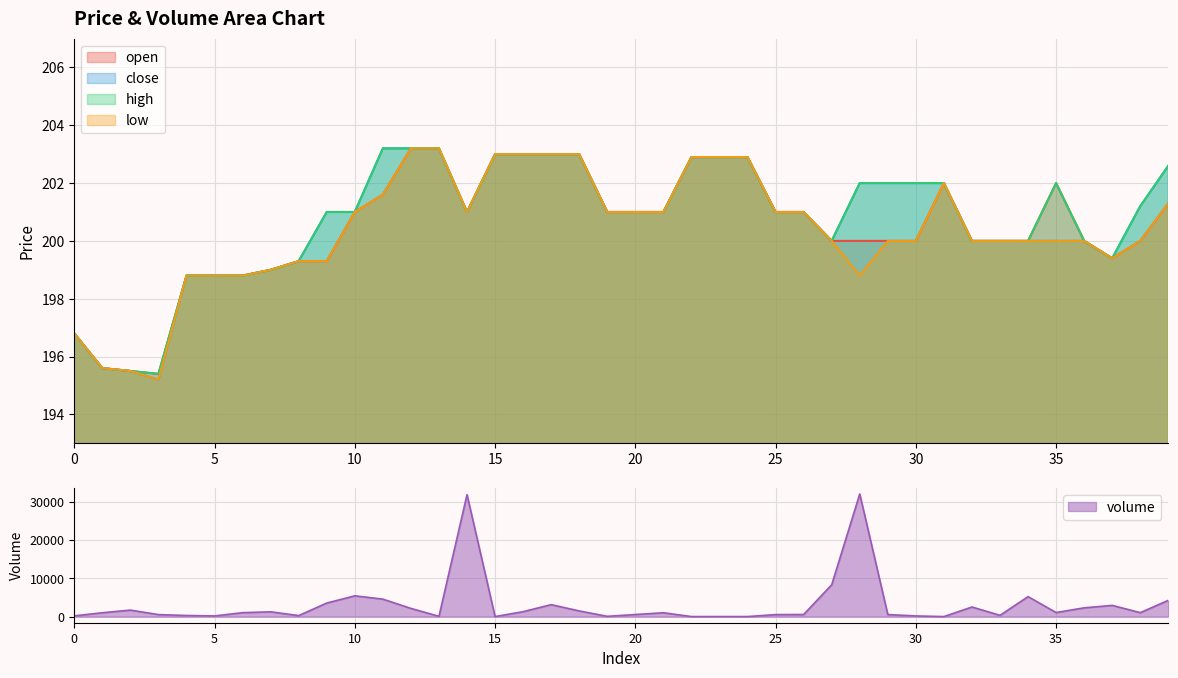

At which label is low closest to 199?

7